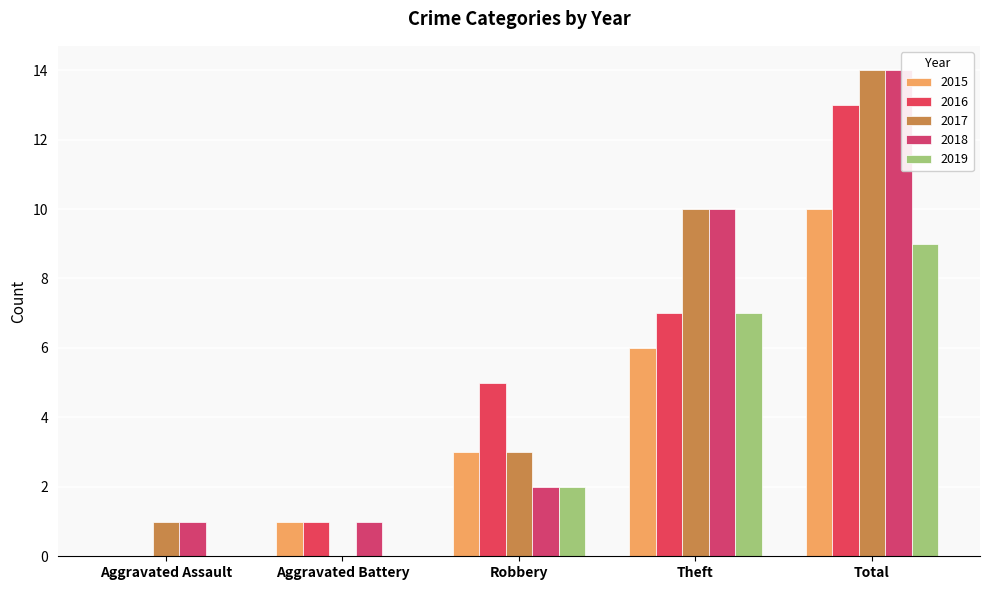

How many categories are shown in the chart?

5